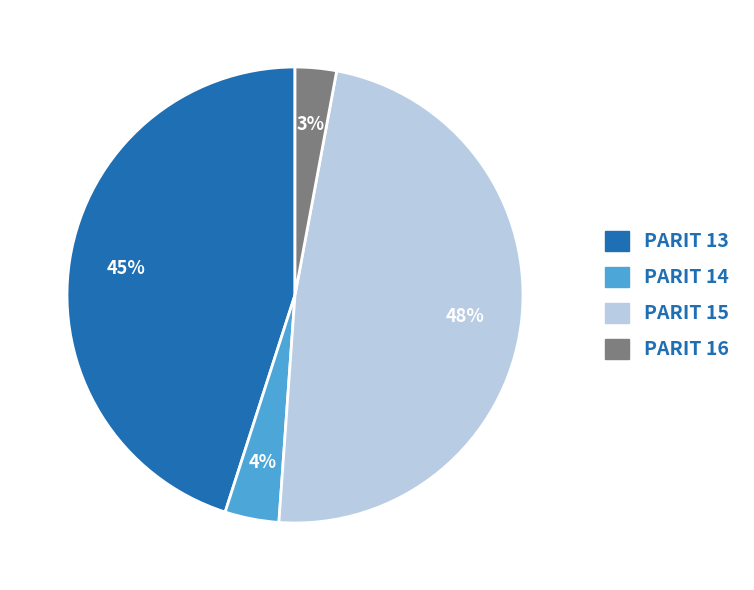

To the nearest percent, what is the difference between the PARIT 14 and PARIT 16 slice percentages?

1%